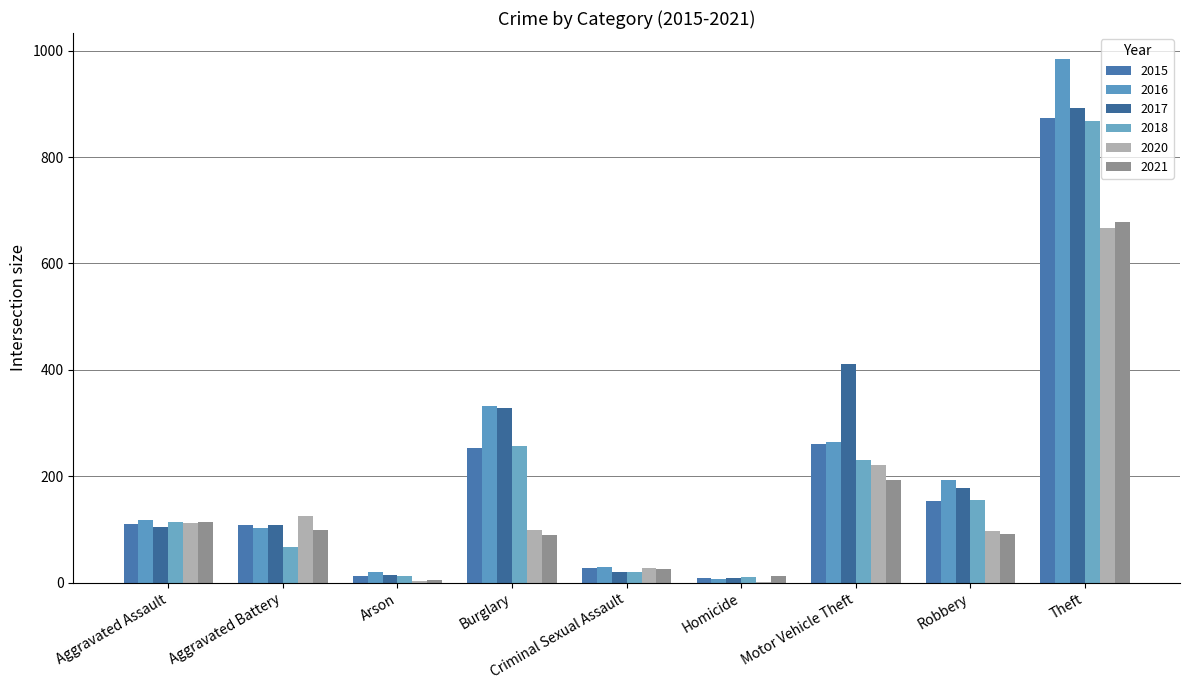

Which category has the highest value in the 2017 series?

Theft